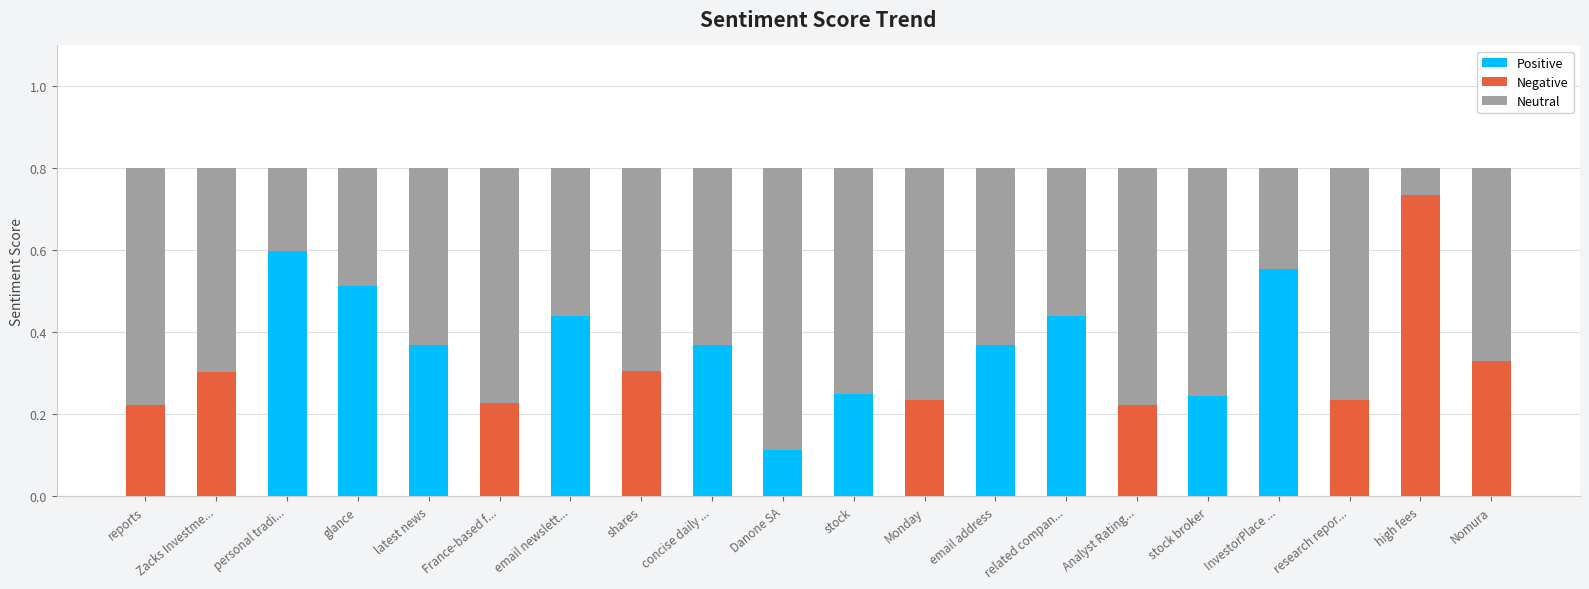

Which category has the highest value in the Positive series?

personal tradi...